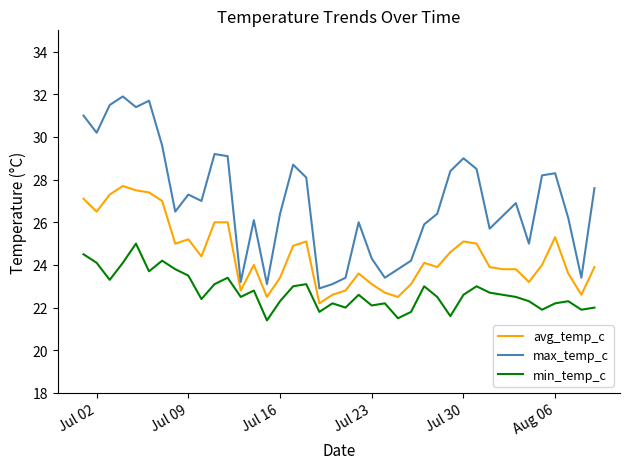

What is the minimum value for max_temp_c?

22.9